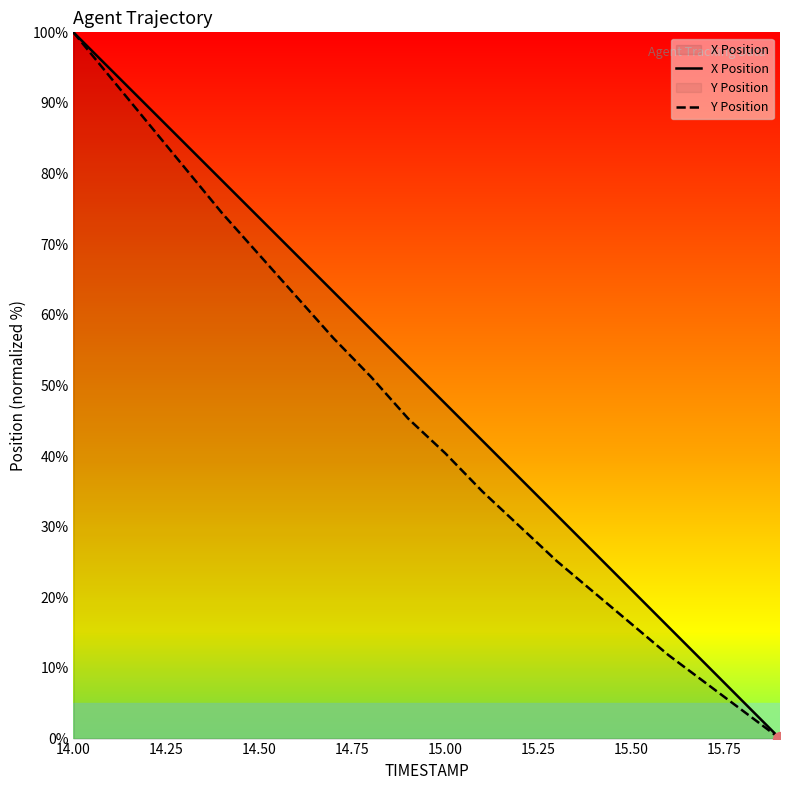

True or false: Y Position and X Position cross at least once.

False